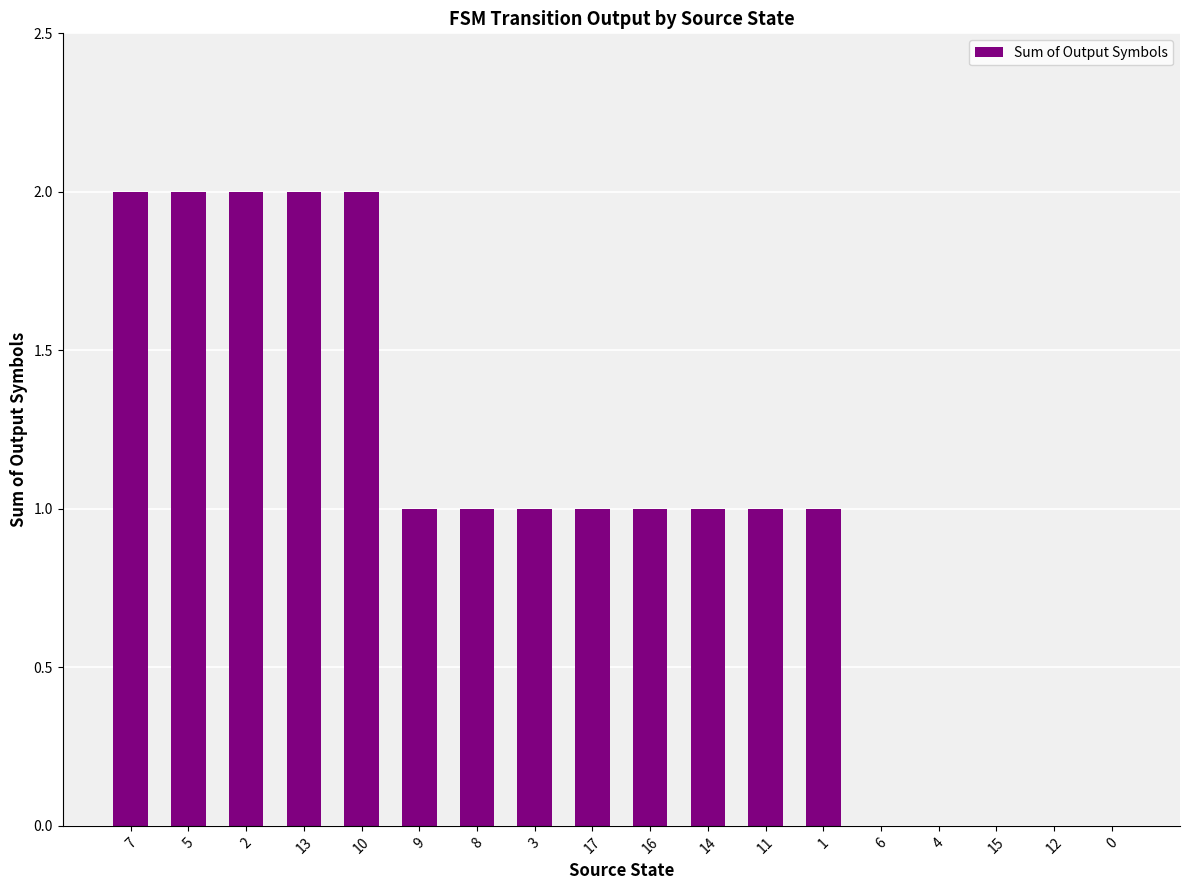

What is the sum of all values?

18